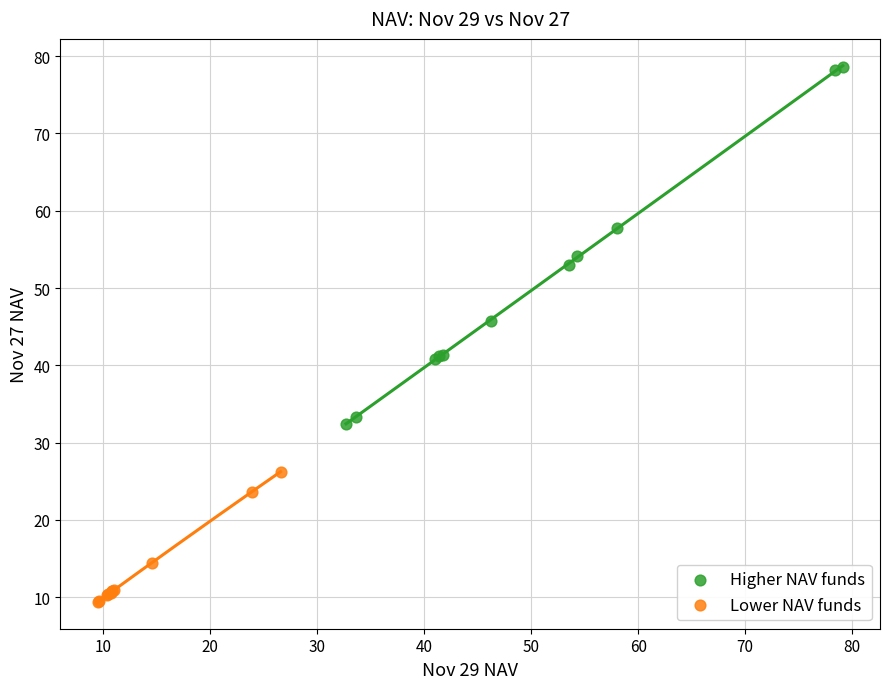

Which series contains the lowest Y value?

Lower NAV funds